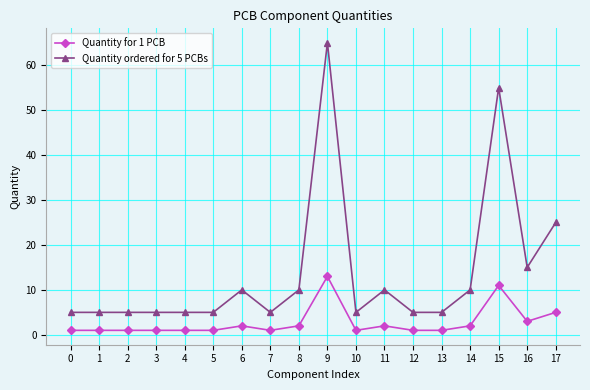

What is the sum of the Quantity ordered for 5 PCBs values at 16 and 8?

25